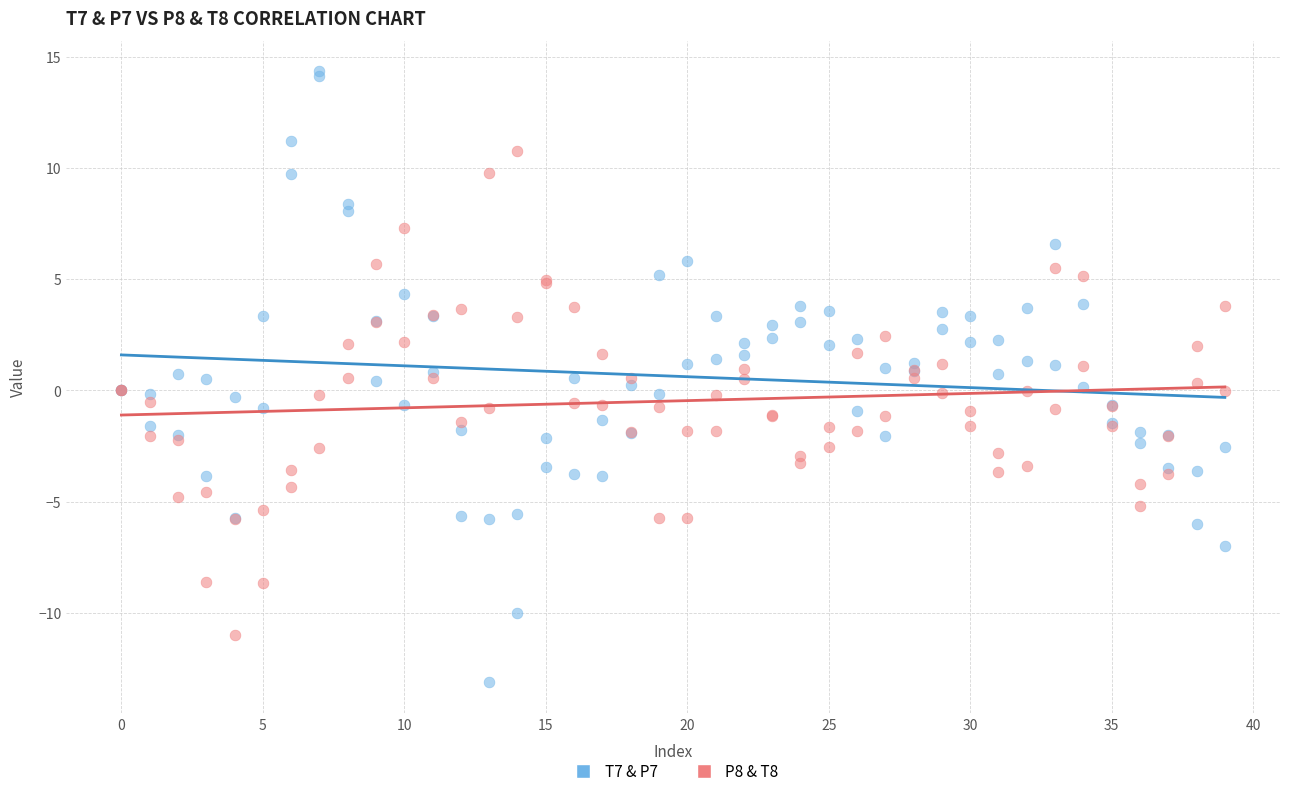

What are all the series names shown in the legend?

T7 & P7, P8 & T8